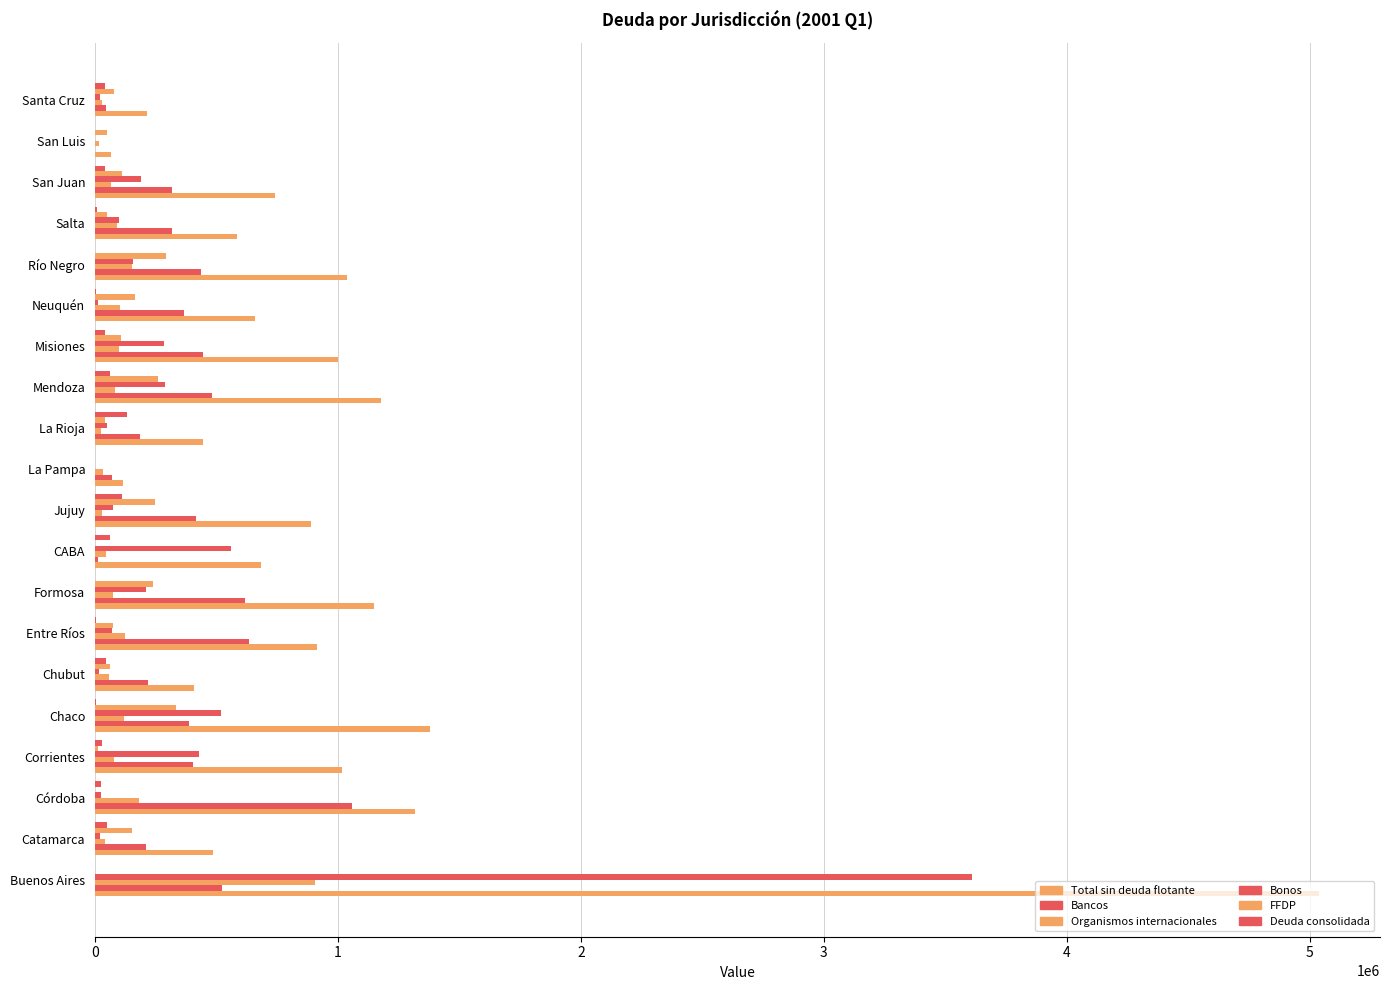

How many data points does each series have?

20